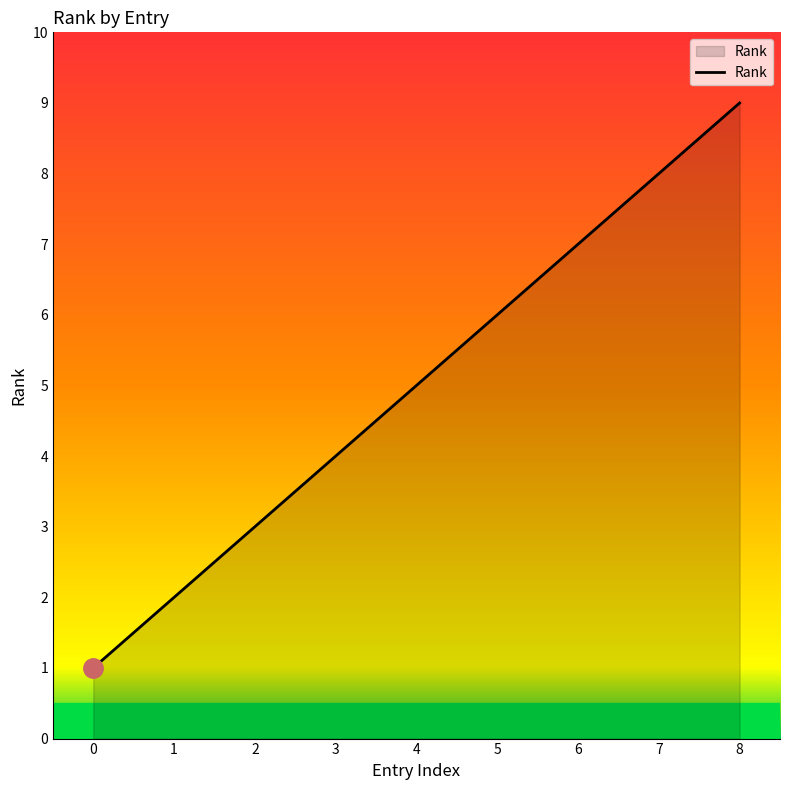

The value at 3 is 7. True or false?

False